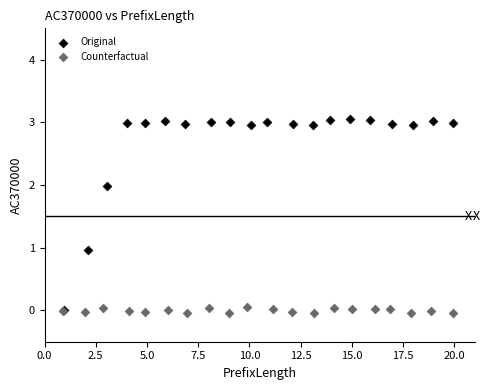

Which series reaches the maximum Y coordinate?

Original